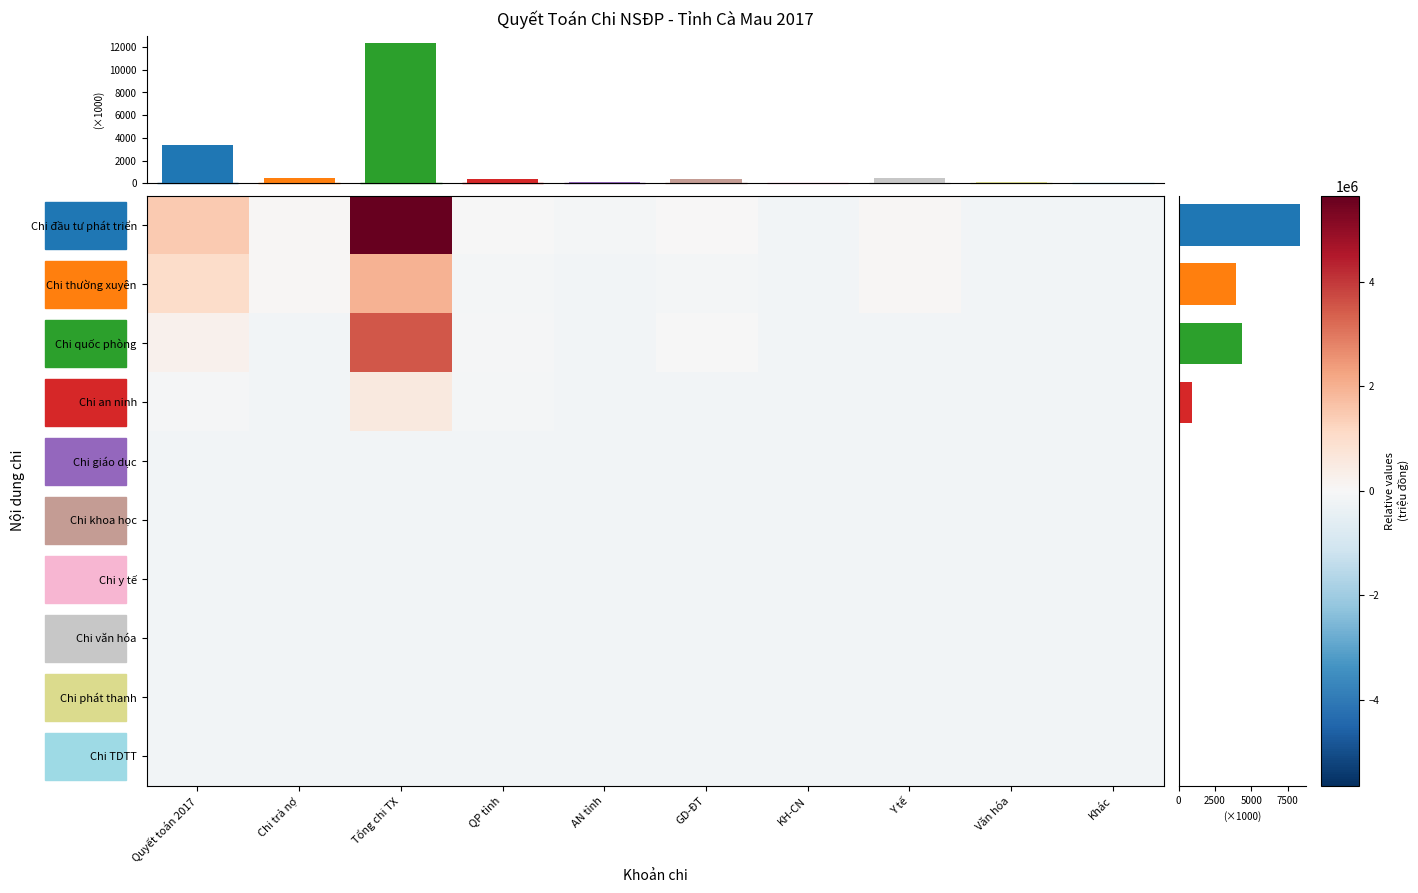

Reading left to right, what are all the values shown in this chart?

Chi đầu tư phát triển: Quyết toán 2017=1458710.0	Chi trả nợ=51309.4	Tổng chi TX=5650721.0	QP tỉnh=-36051.9	AN tỉnh=-128460.9	GD-ĐT=21226.2	KH-CN=-175198.5	Y tế=49838.2	Văn hóa=-141795.5	Khác=-174858.6
Chi thường xuyên: Quyết toán 2017=1042638.3	Chi trả nợ=51309.4	Tổng chi TX=1973749.5	QP tỉnh=-130722.6	AN tỉnh=-161320.4	GD-ĐT=-112202.1	KH-CN=-175198.5	Y tế=49816.1	Văn hóa=-148065.3	Khác=-175953.0
Chi quốc phòng: Quyết toán 2017=240118.7	Chi trả nợ=-175953.0	Tổng chi TX=3501018.5	QP tỉnh=-81282.4	AN tỉnh=-143093.6	GD-ĐT=-42524.7	KH-CN=-175953.0	Y tế=-175931.0	Văn hóa=-169683.2	Khác=-174858.6
Chi an ninh: Quyết toán 2017=-68400.6	Chi trả nợ=-175953.0	Tổng chi TX=560885.4	QP tỉnh=-122266.7	AN tỉnh=-155597.5	GD-ĐT=-175953.0	KH-CN=-175953.0	Y tế=-175953.0	Văn hóa=-175604.0	Khác=-175953.0
Chi giáo dục: Quyết toán 2017=-175953.0	Chi trả nợ=-175953.0	Tổng chi TX=-169768.1	QP tỉnh=-175953.0	AN tỉnh=-175953.0	GD-ĐT=-175577.9	KH-CN=-175953.0	Y tế=-175953.0	Văn hóa=-175953.0	Khác=-175953.0
Chi khoa học: Quyết toán 2017=-175953.0	Chi trả nợ=-175953.0	Tổng chi TX=-175953.0	QP tỉnh=-175953.0	AN tỉnh=-175953.0	GD-ĐT=-175953.0	KH-CN=-175953.0	Y tế=-175953.0	Văn hóa=-175953.0	Khác=-175953.0
Chi y tế: Quyết toán 2017=-175953.0	Chi trả nợ=-175953.0	Tổng chi TX=-175953.0	QP tỉnh=-175953.0	AN tỉnh=-175953.0	GD-ĐT=-175953.0	KH-CN=-175953.0	Y tế=-175953.0	Văn hóa=-175930.0	Khác=-175953.0
Chi văn hóa: Quyết toán 2017=-175953.0	Chi trả nợ=-175953.0	Tổng chi TX=-175953.0	QP tỉnh=-175953.0	AN tỉnh=-175953.0	GD-ĐT=-175953.0	KH-CN=-175953.0	Y tế=-175953.0	Văn hóa=-175953.0	Khác=-175953.0
Chi phát thanh: Quyết toán 2017=-175953.0	Chi trả nợ=-175953.0	Tổng chi TX=-175953.0	QP tỉnh=-175953.0	AN tỉnh=-175953.0	GD-ĐT=-175953.0	KH-CN=-175953.0	Y tế=-175953.0	Văn hóa=-175953.0	Khác=-175953.0
Chi TDTT: Quyết toán 2017=-175953.0	Chi trả nợ=-175953.0	Tổng chi TX=-175953.0	QP tỉnh=-175953.0	AN tỉnh=-175953.0	GD-ĐT=-175953.0	KH-CN=-175953.0	Y tế=-175953.0	Văn hóa=-175953.0	Khác=-175953.0